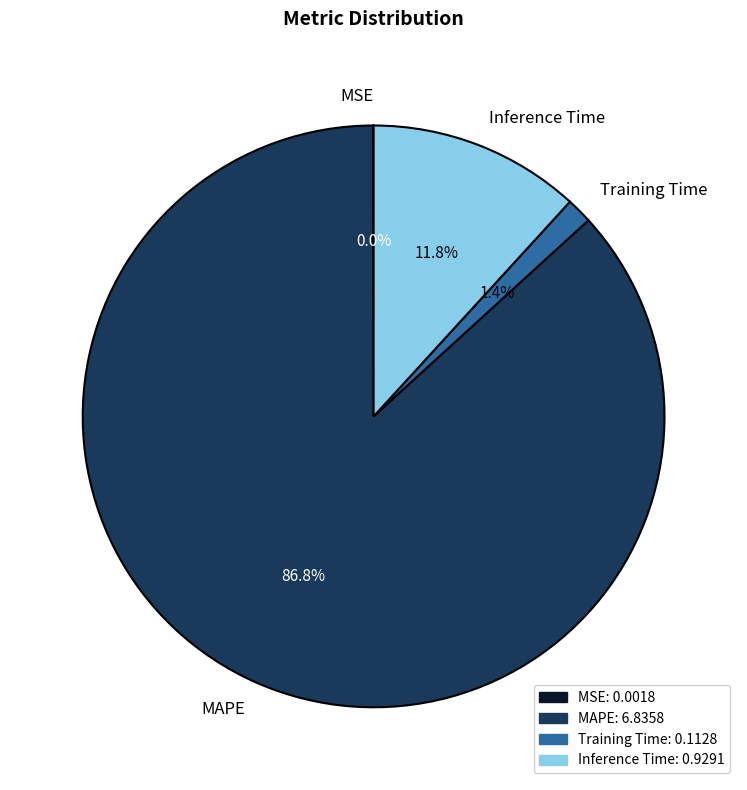

Which slice represents more than half of the pie?

MAPE